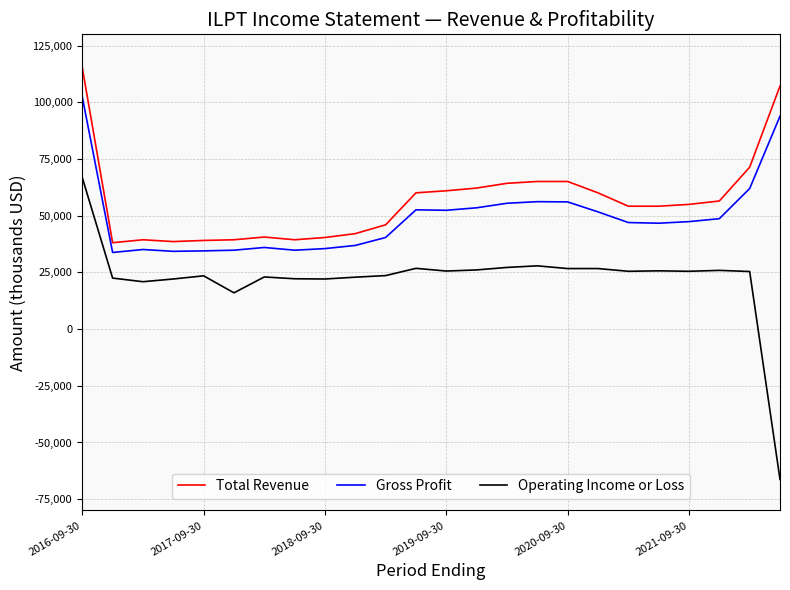

True or false: Gross Profit and Total Revenue intersect in this chart.

False